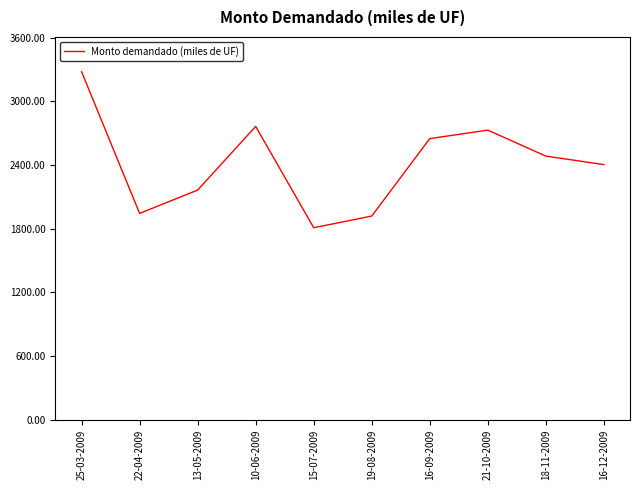

What is the sum of the values at 18-11-2009 and 15-07-2009?

4295